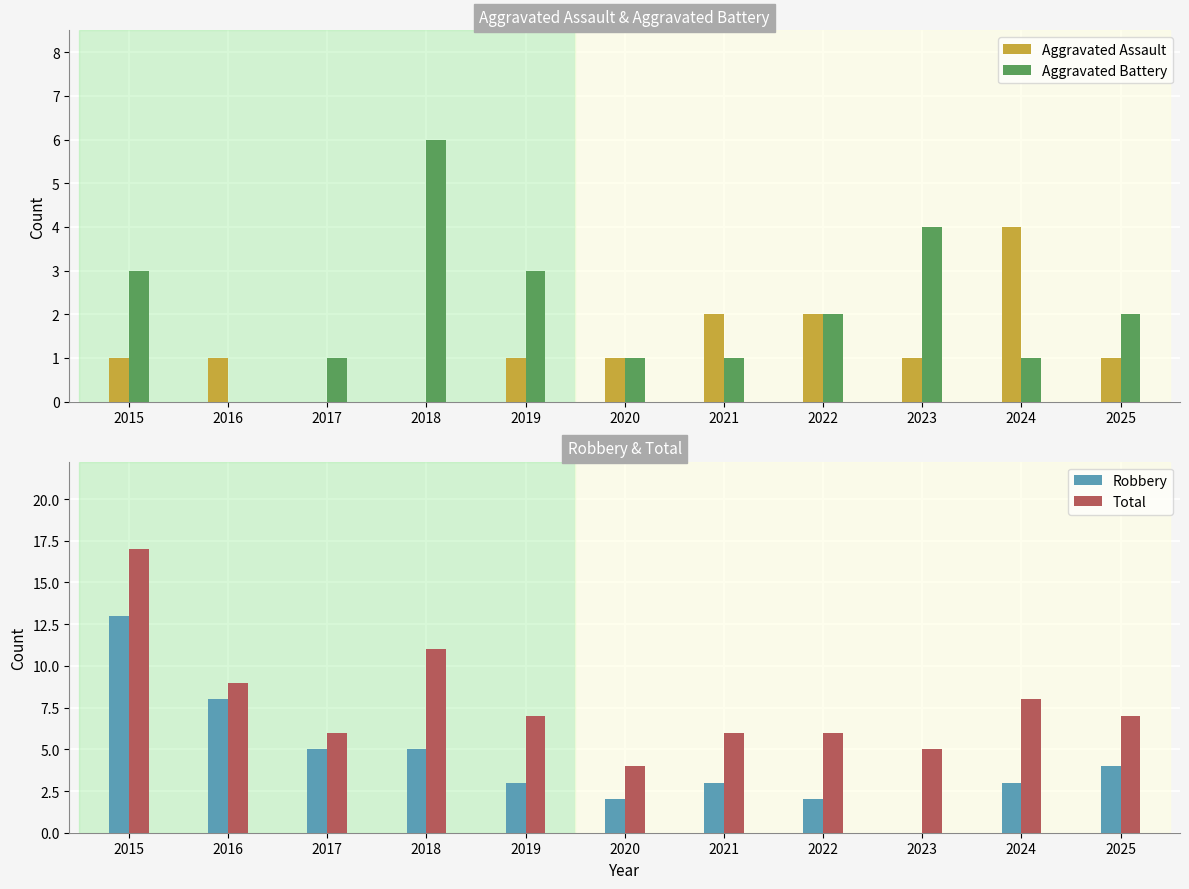

At how many categories does at least one series exceed 10?

2